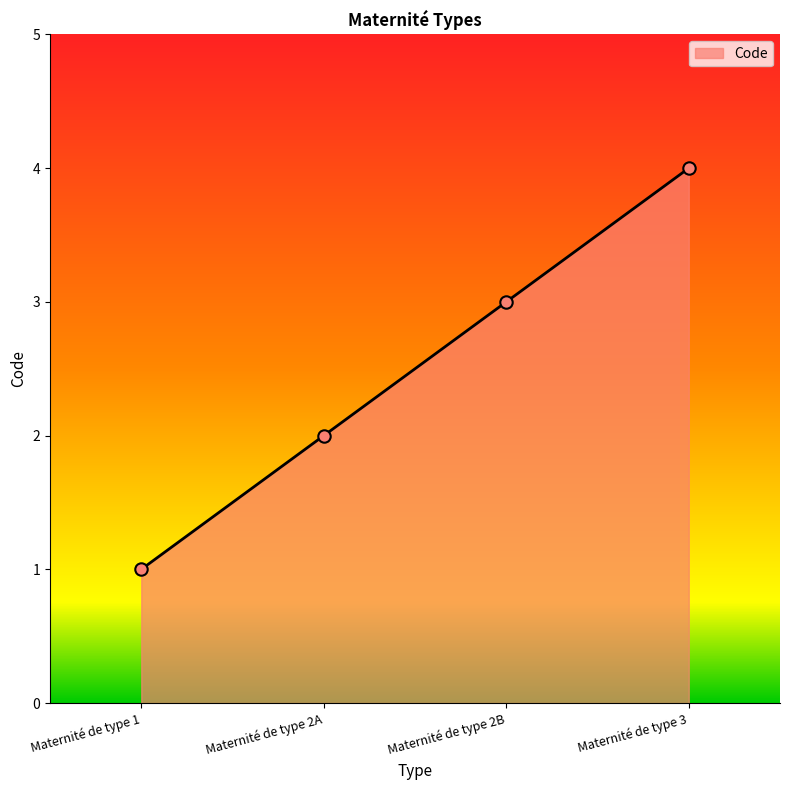

What is the change in value from Maternité de type 2A to Maternité de type 3?

+2